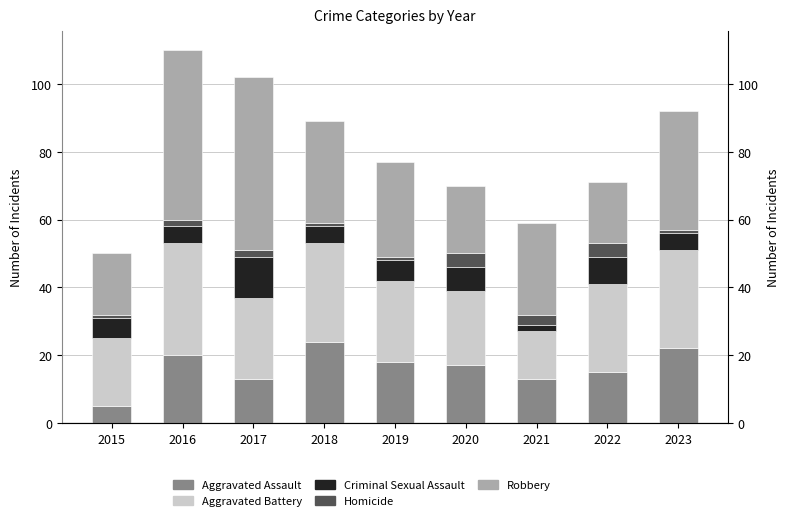

At how many categories does at least one series exceed 34?

3